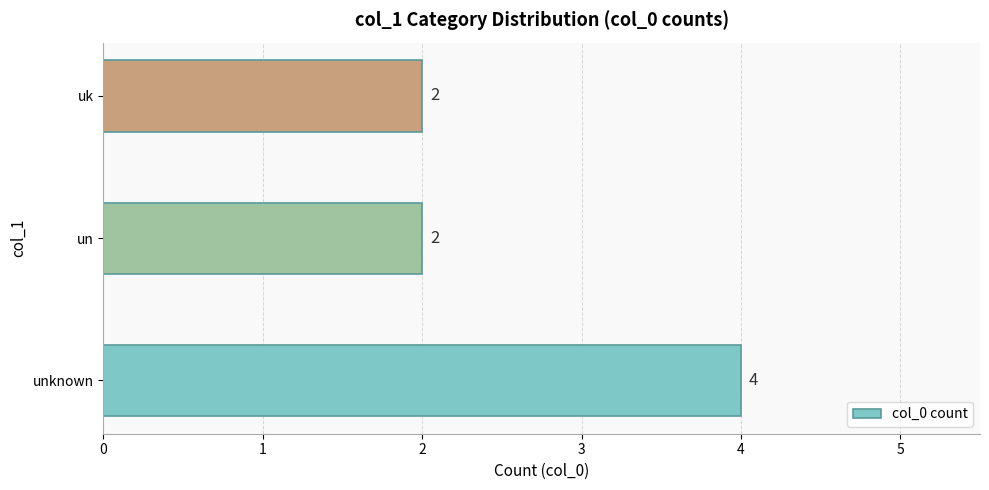

The value at uk is 1. True or false?

False